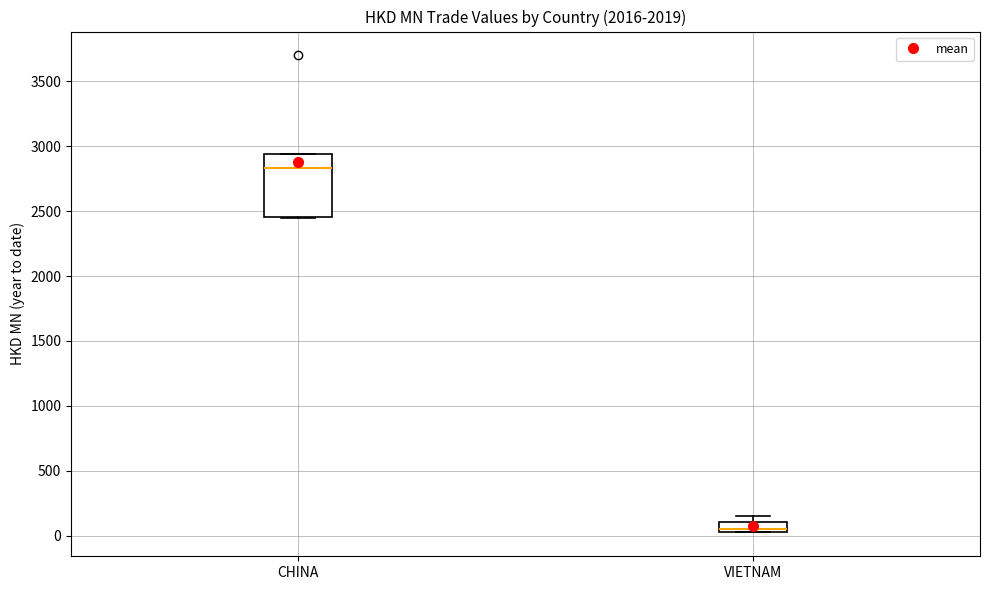

Which box's median line is the highest?

CHINA